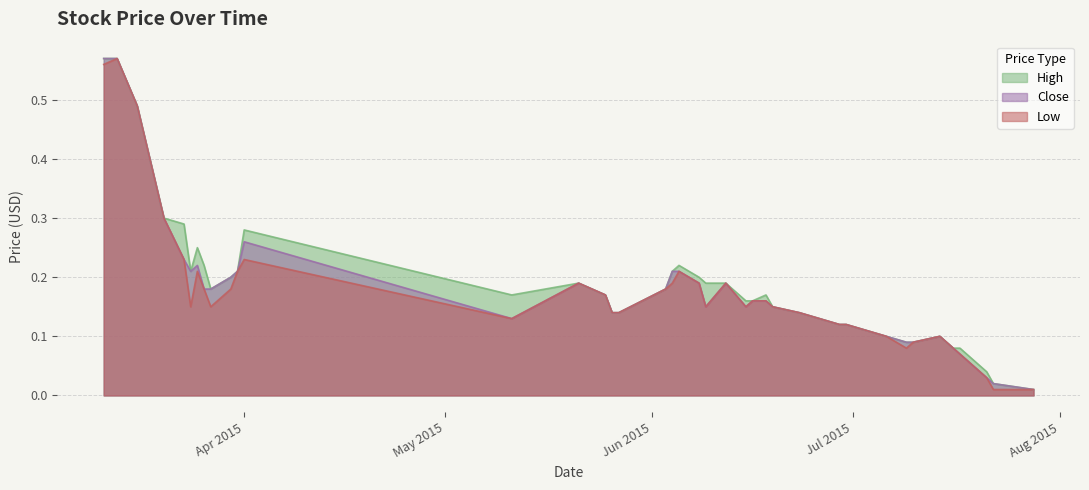

What is the label of the 7th point from the left?

2015-03-25